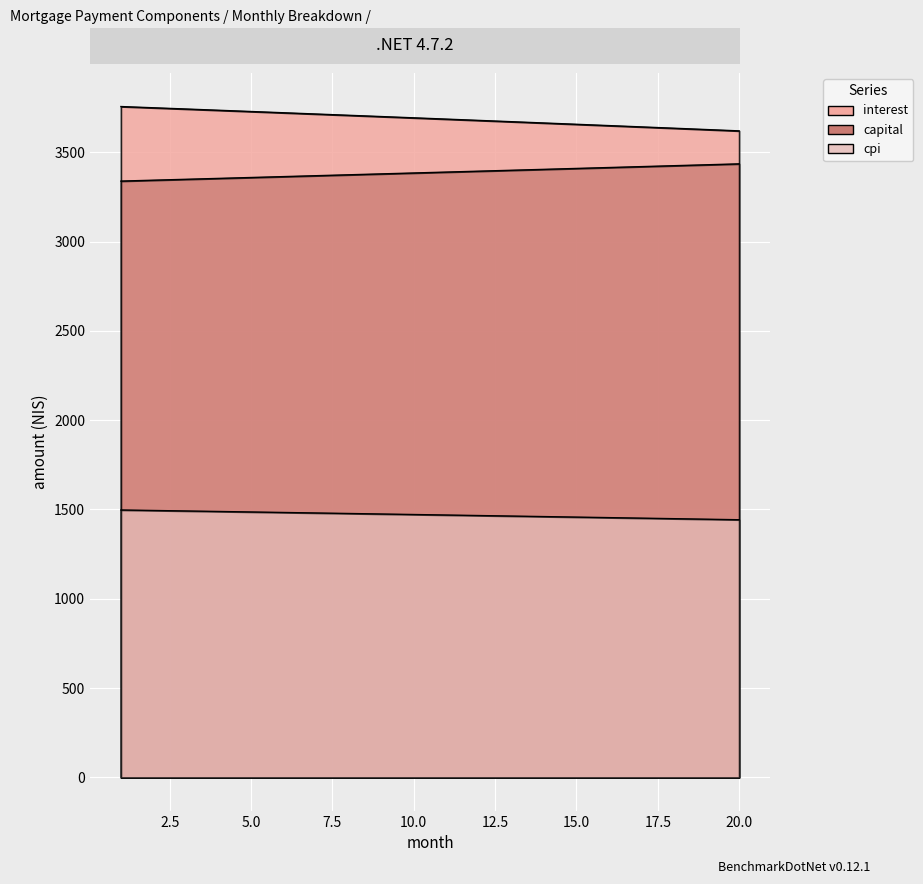

Reading left to right, list all the values displayed in this chart.

interest: 1=3755.6	2=3748.7	3=3741.8	4=3734.8	5=3727.8	6=3720.8	7=3713.8	8=3706.7	9=3699.6	10=3692.4	11=3685.3	12=3678.1	13=3670.8	14=3663.6	15=3656.3	16=3649.0	17=3641.6	18=3634.2	19=3626.8	20=3619.4
capital: 1=3338.3	2=3343.3	3=3348.4	4=3353.4	5=3358.4	6=3363.4	7=3368.5	8=3373.5	9=3378.6	10=3383.7	11=3388.7	12=3393.8	13=3398.9	14=3404.0	15=3409.1	16=3414.2	17=3419.4	18=3424.5	19=3429.6	20=3434.8
cpi: 1=1497.2	2=1494.5	3=1491.7	4=1488.9	5=1486.1	6=1483.3	7=1480.5	8=1477.6	9=1474.8	10=1471.9	11=1469.0	12=1466.1	13=1463.2	14=1460.3	15=1457.4	16=1454.5	17=1451.5	18=1448.6	19=1445.6	20=1442.6